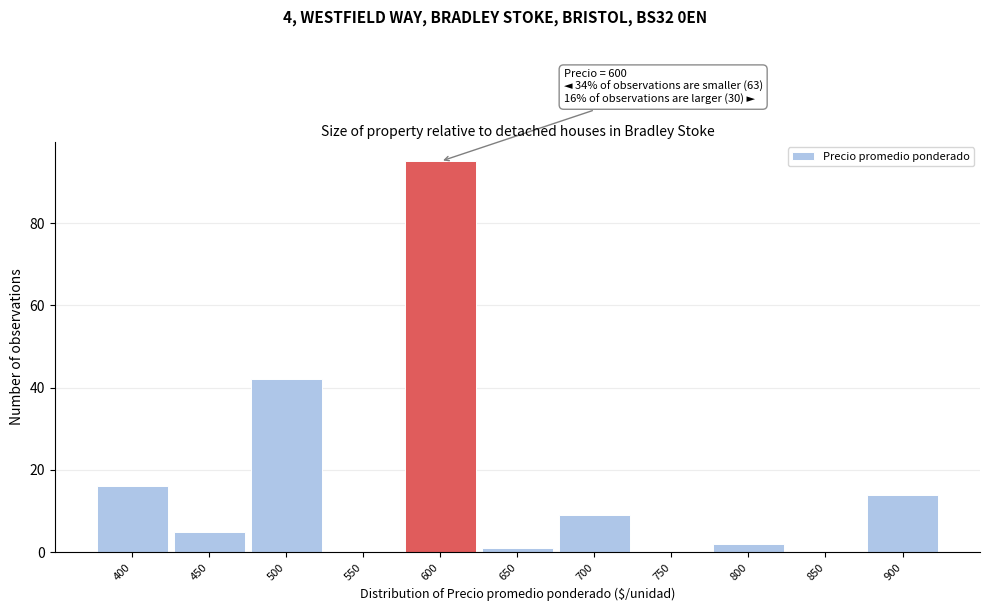

Over which range of the x-axis is the bar tallest?

575 to 625